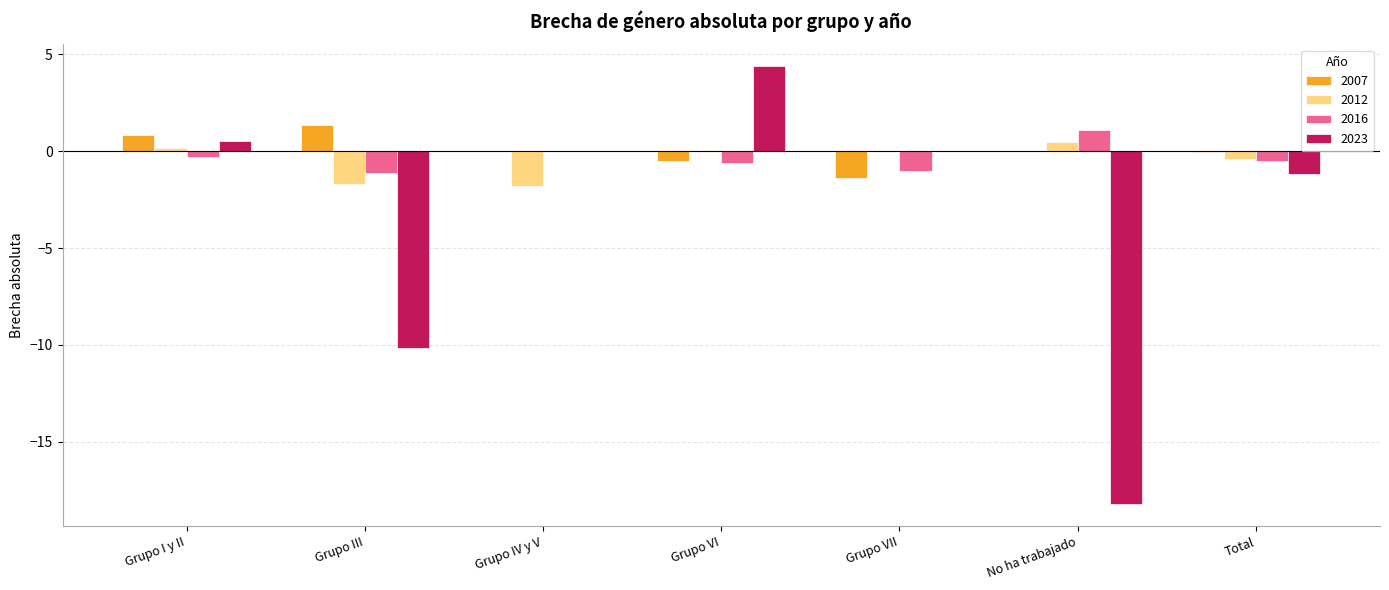

At which category is the sum across all series the highest?

Grupo VI